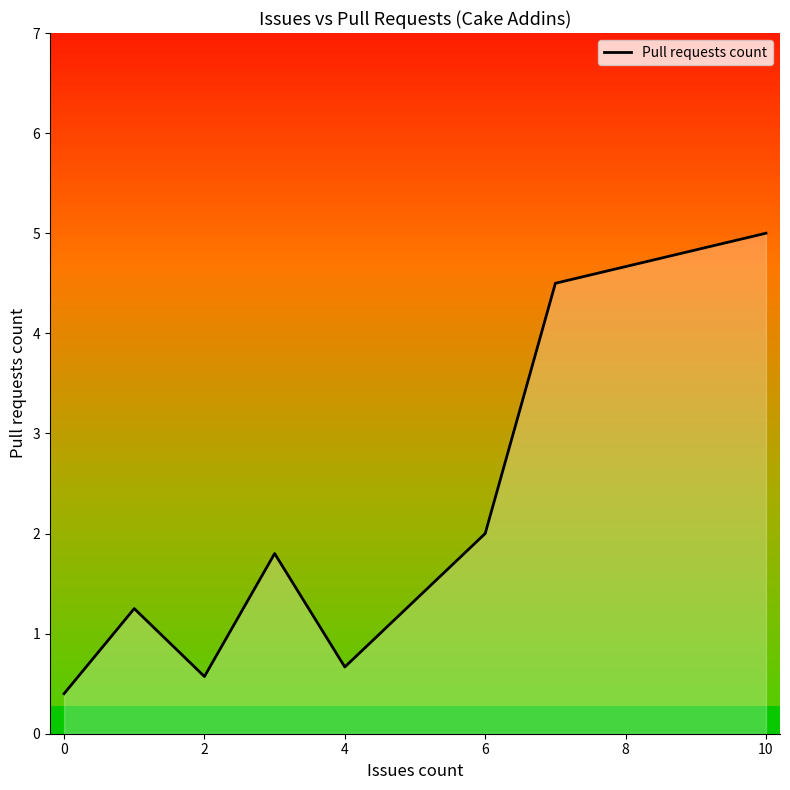

What is the smallest value displayed?

0.4